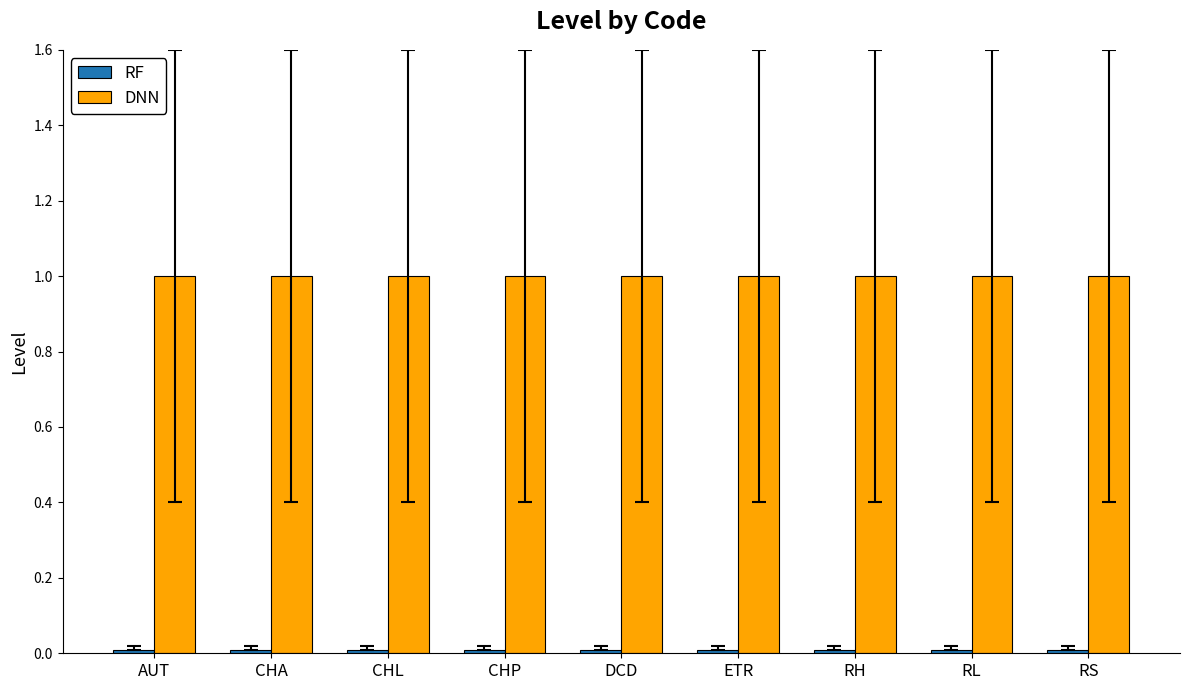

What is the highest value of the DNN series?

1.0